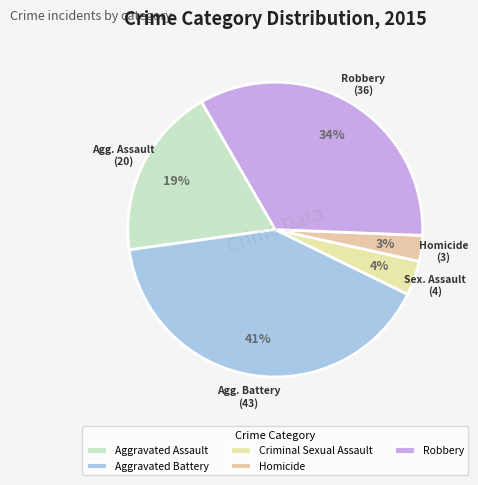

The Robbery slice represents 24% of the pie. True or false?

False